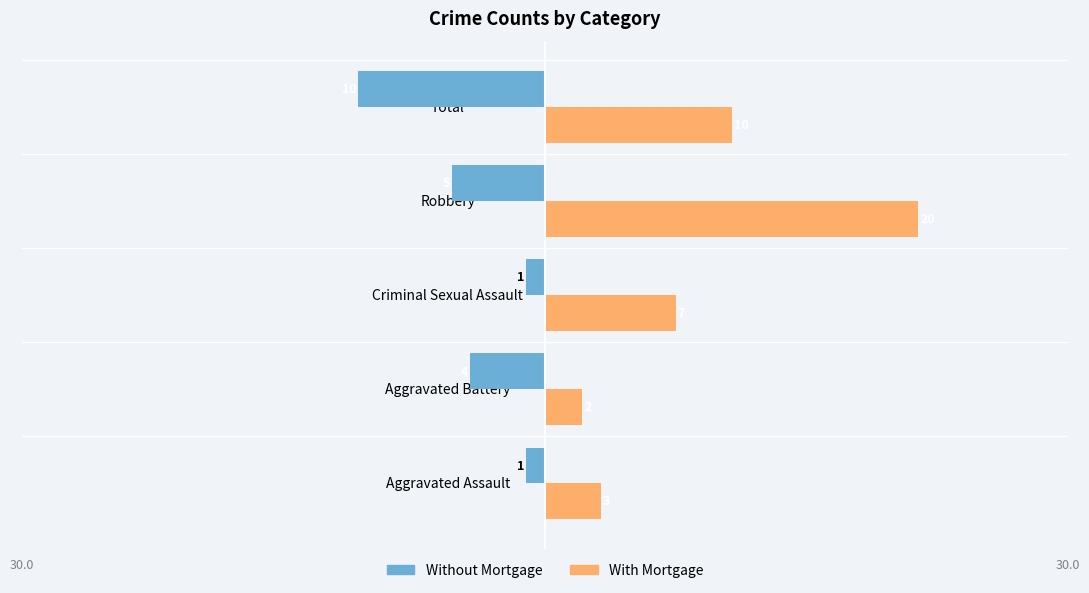

Where is With Mortgage nearest to the value 11?

Total